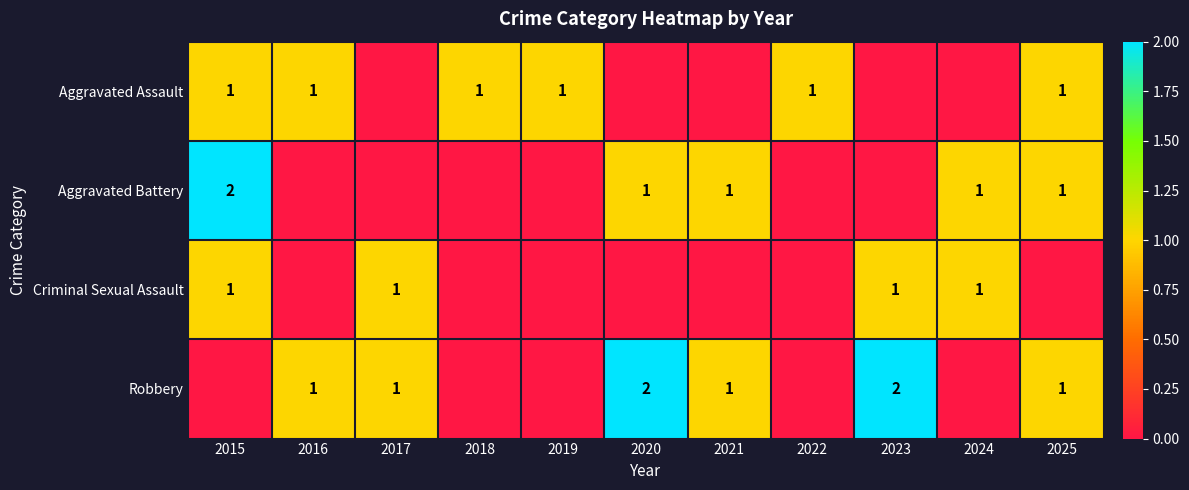

The value of Robbery at 2020 is 0. True or false?

False